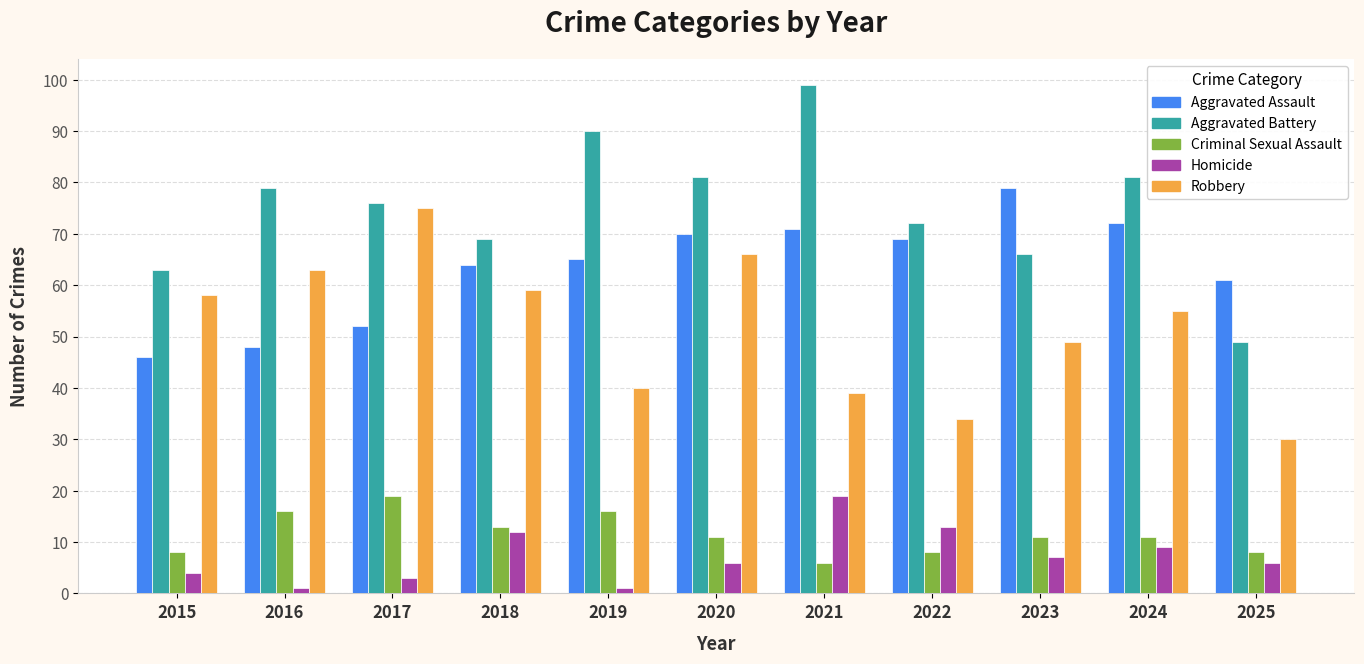

What is the value of the Aggravated Battery bar at the 8th from the left?

72